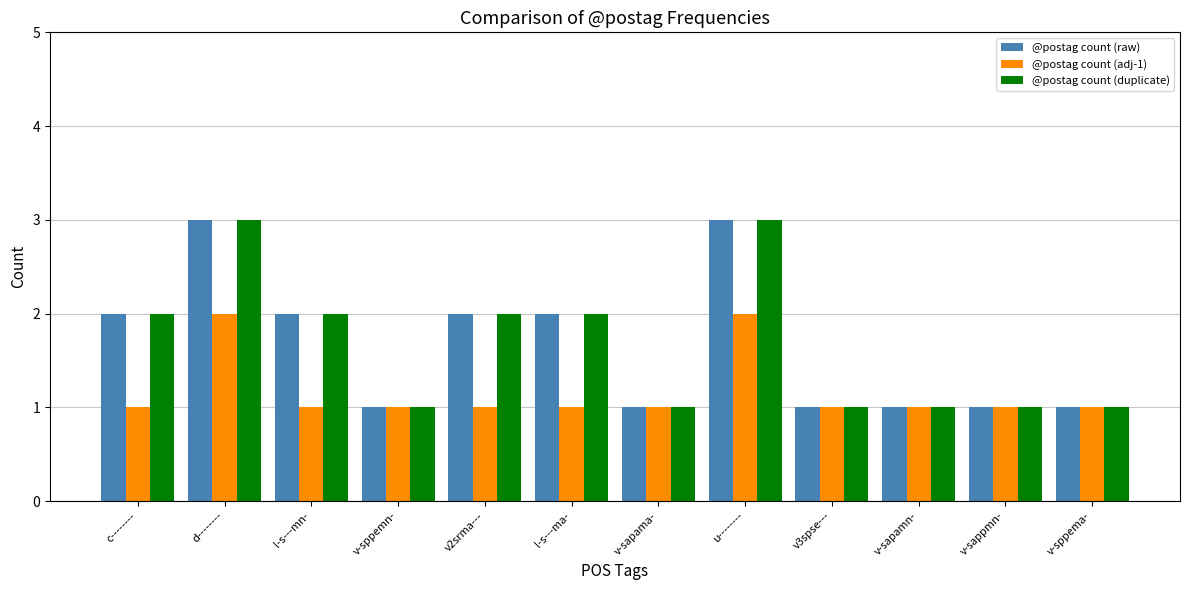

The @postag count (raw) series shows 1 at v-sppema-. True or false?

True